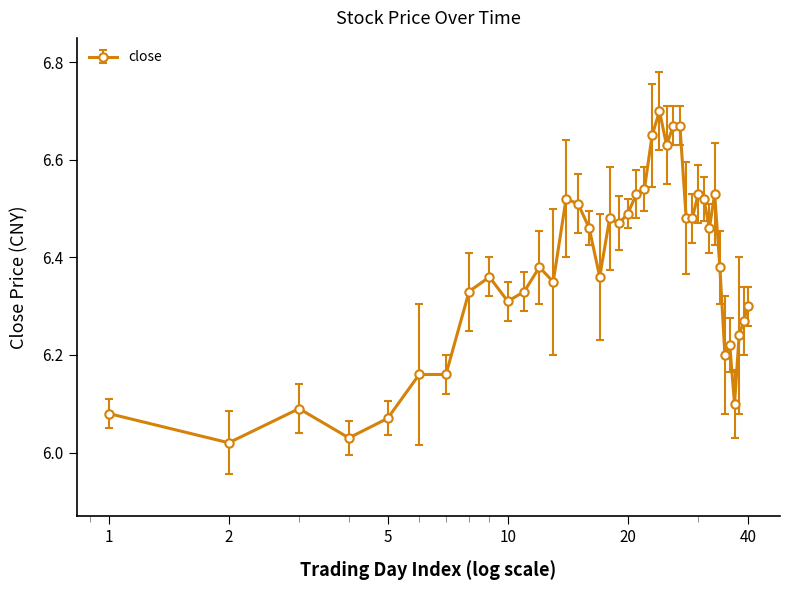

What is the difference between the maximum and minimum values?

0.7